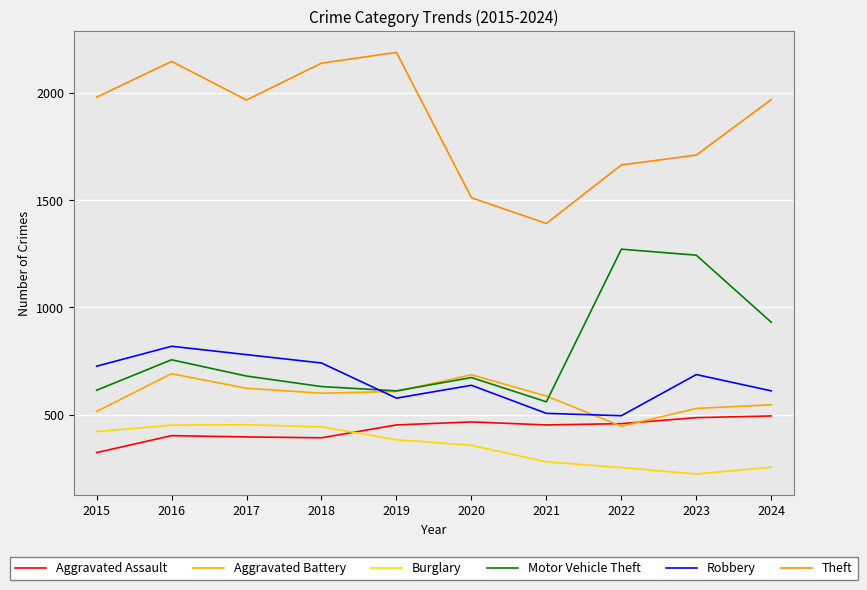

Reading left to right, transcribe all the data shown in this chart.

Aggravated Assault: 2015=323	2016=402	2017=396	2018=392	2019=452	2020=466	2021=452	2022=458	2023=486	2024=494
Aggravated Battery: 2015=515	2016=691	2017=623	2018=600	2019=608	2020=686	2021=587	2022=446	2023=529	2024=546
Burglary: 2015=421	2016=451	2017=453	2018=443	2019=383	2020=357	2021=280	2022=253	2023=223	2024=255
Motor Vehicle Theft: 2015=614	2016=756	2017=680	2018=631	2019=611	2020=673	2021=560	2022=1272	2023=1244	2024=931
Robbery: 2015=726	2016=819	2017=780	2018=741	2019=577	2020=637	2021=506	2022=495	2023=687	2024=611
Theft: 2015=1981	2016=2148	2017=1968	2018=2140	2019=2190	2020=1512	2021=1392	2022=1665	2023=1711	2024=1970